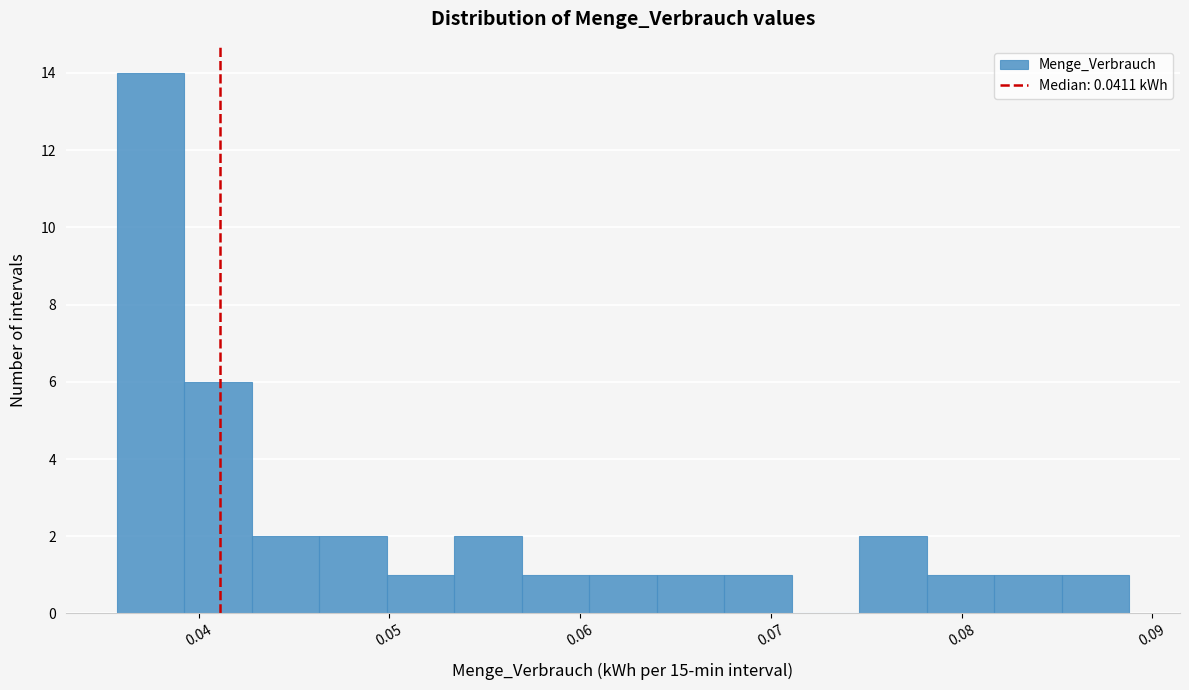

Around what value on the x-axis is the tallest bar? Give the approximate position of its centre, as read against the axis.

0.037